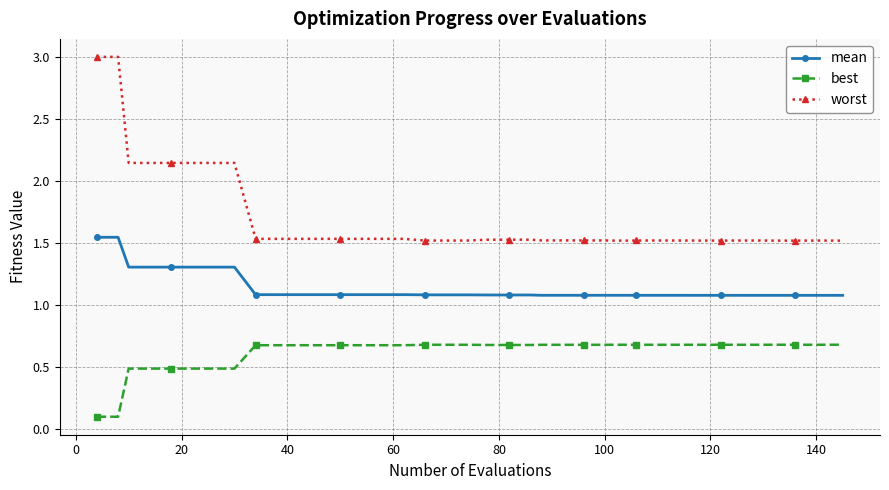

What is the sum of all mean values?

45.6